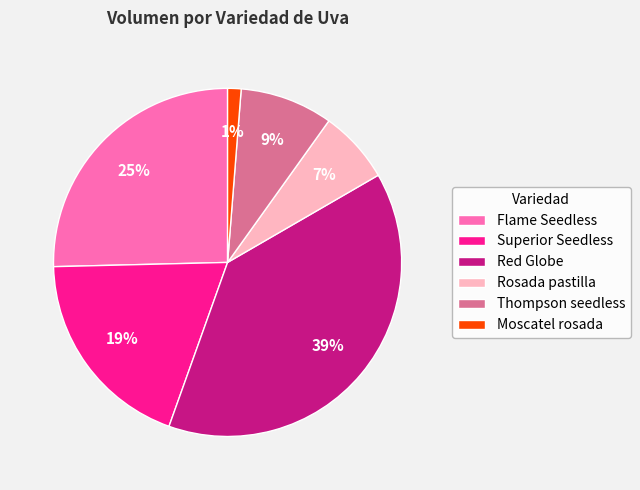

True or false: Flame Seedless accounts for 25% of the total.

True